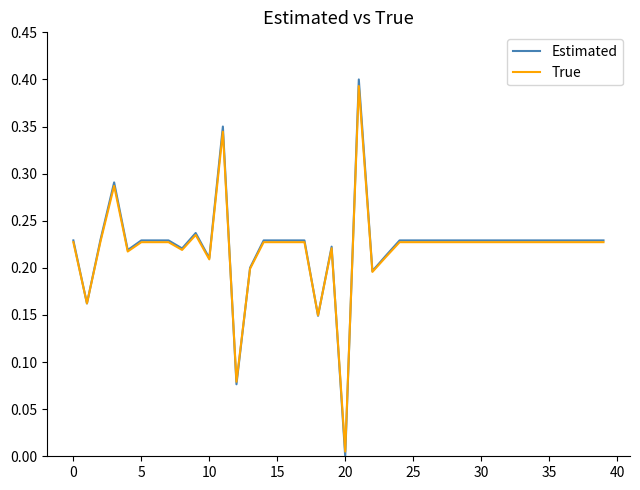

Which series has the largest range (max minus min)?

Estimated